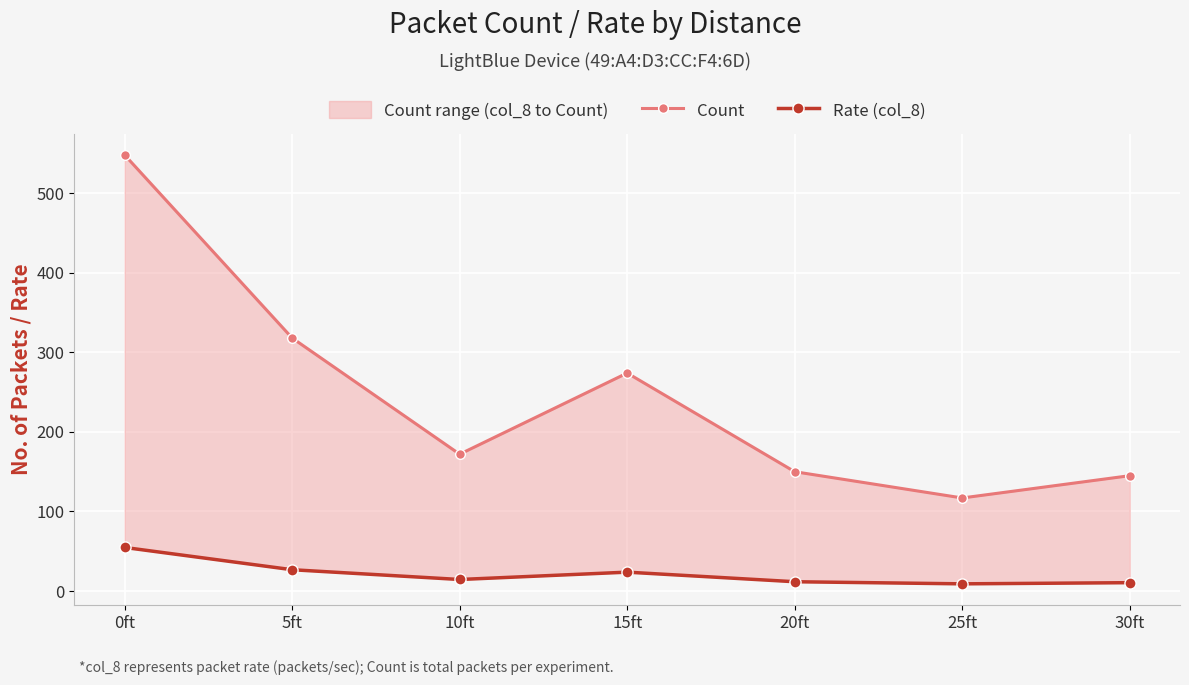

What is the difference between the maximum and second lowest values in the Count series?

403.0